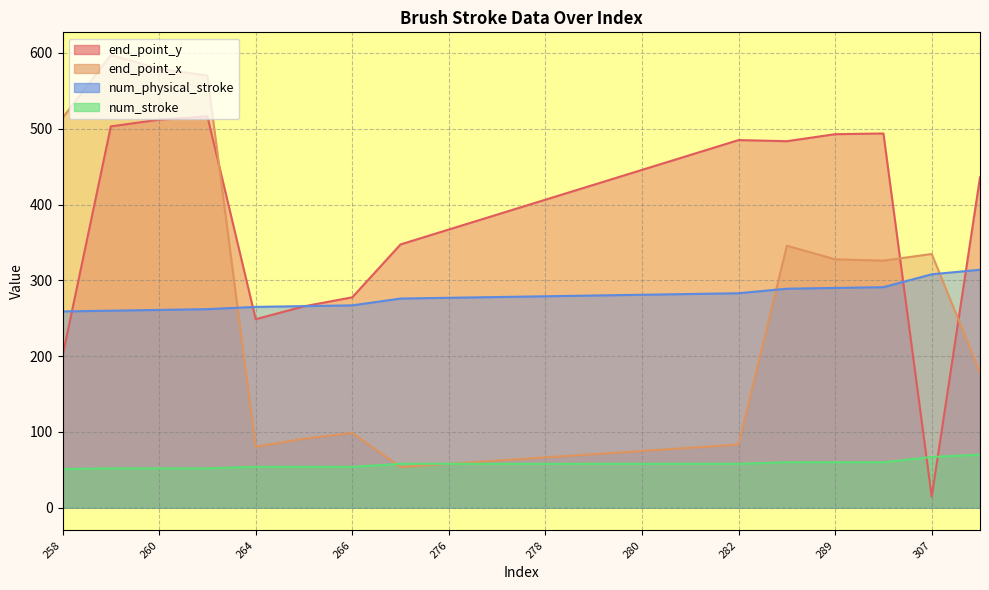

Reading right to left, extract all data points from this chart.

end_point_y: 435.9	14.5	493.8	492.9	483.6	485.1	465.4	445.8	426.1	406.4	386.8	367.1	347.4	277.6	265.8	248.8	516.4	512.0	503.1	200.2
end_point_x: 178.2	334.8	326.0	327.8	345.7	83.4	79.1	74.9	70.7	66.4	62.2	58.0	53.7	98.6	91.1	80.4	570.1	579.2	597.4	514.4
num_physical_stroke: 314.0	308.0	291.0	290.0	289.0	283.0	282.0	281.0	280.0	279.0	278.0	277.0	276.0	267.0	266.0	265.0	262.0	261.0	260.0	259.0
num_stroke: 70.0	67.0	60.0	60.0	60.0	58.0	58.0	58.0	58.0	58.0	58.0	58.0	58.0	54.0	54.0	54.0	52.0	52.0	52.0	51.0